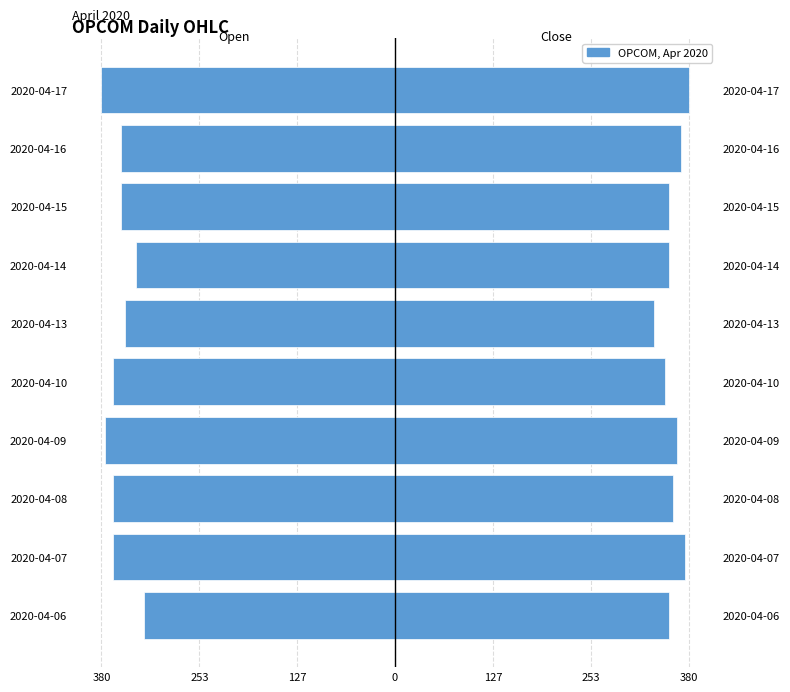

True or false: open has a value of -105 at 2020-04-14.

False